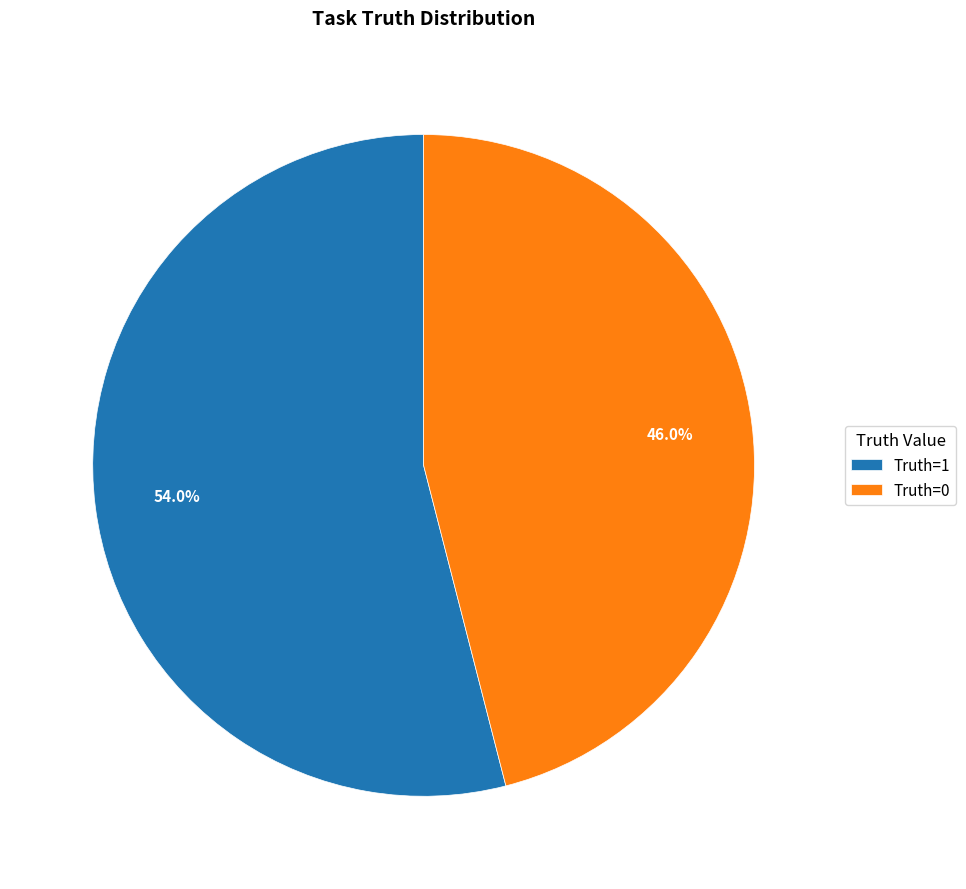

Which has a higher value, Truth=0 or Truth=1?

Truth=1